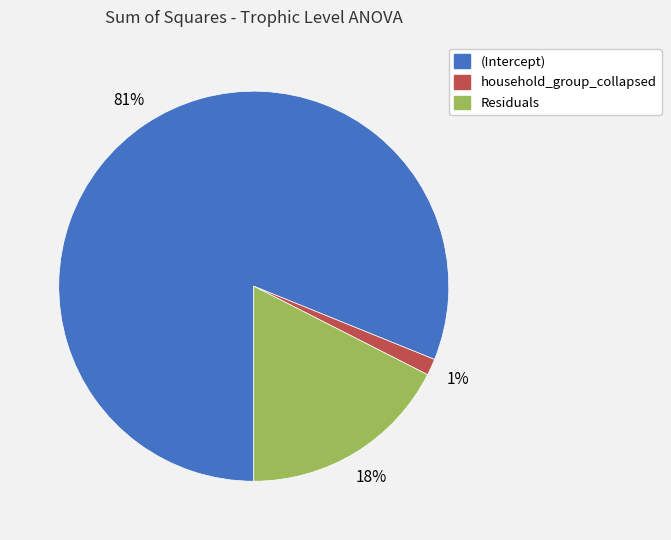

Which slice is the smallest?

household_group_collapsed